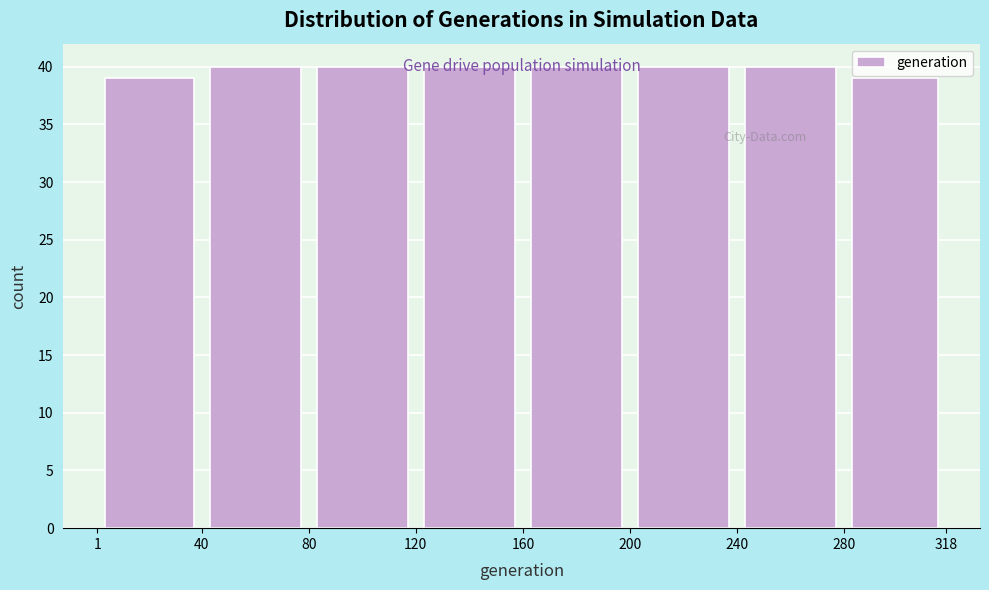

Reading left to right, transcribe this chart: for each bar, give the range it covers on the x-axis and its height. The values are not printed on the chart, so give them approximately, as read against the axis.

1 to 40: 39
40 to 80: 40
80 to 120: 40
120 to 160: 40
160 to 200: 40
200 to 240: 40
240 to 280: 40
280 to 318: 39